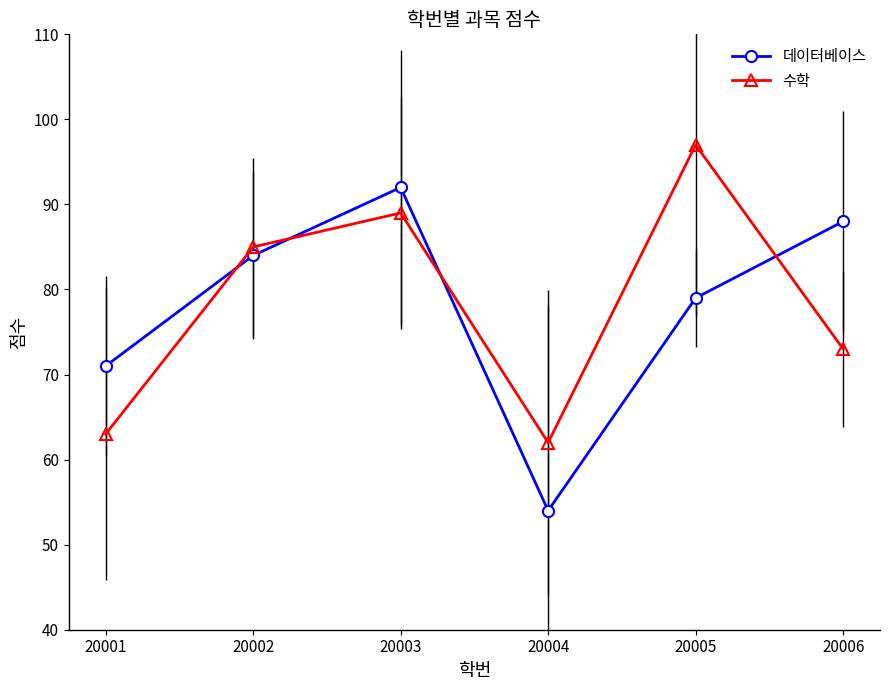

Which series changed the most between 20004 and 20005?

수학